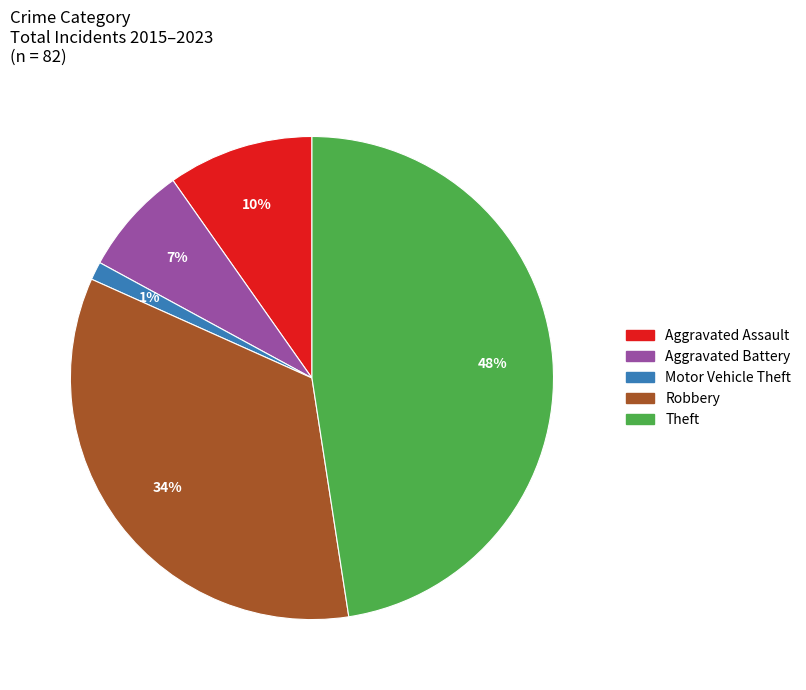

The Aggravated Assault slice represents 10% of the pie. True or false?

True